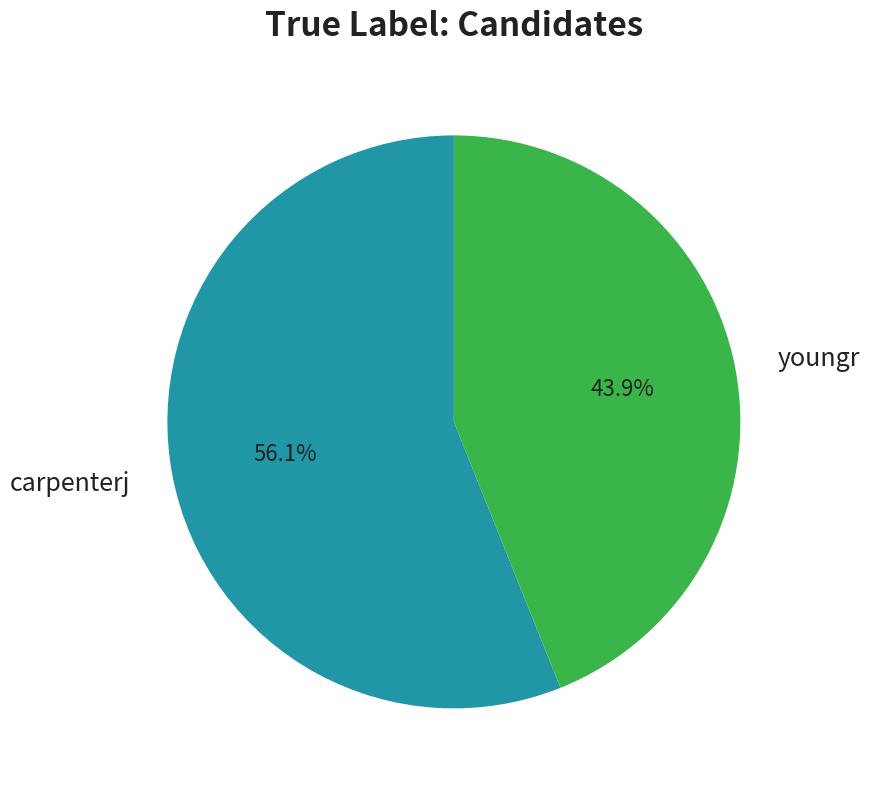

How many segments does this pie chart have?

2